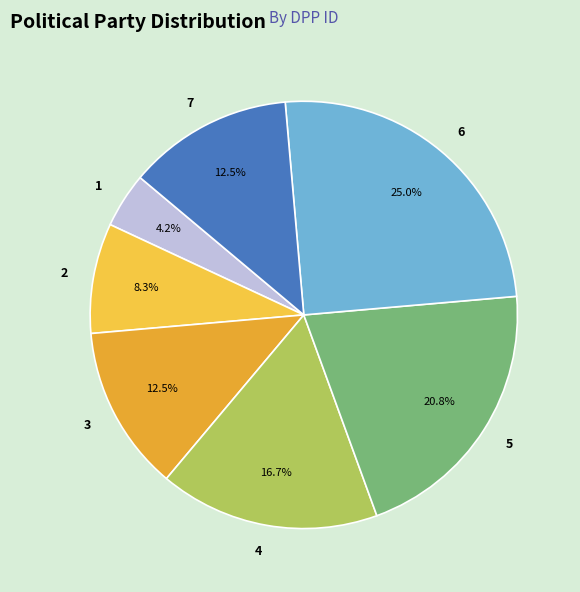

Is it true that 4 is 4% of the pie?

False